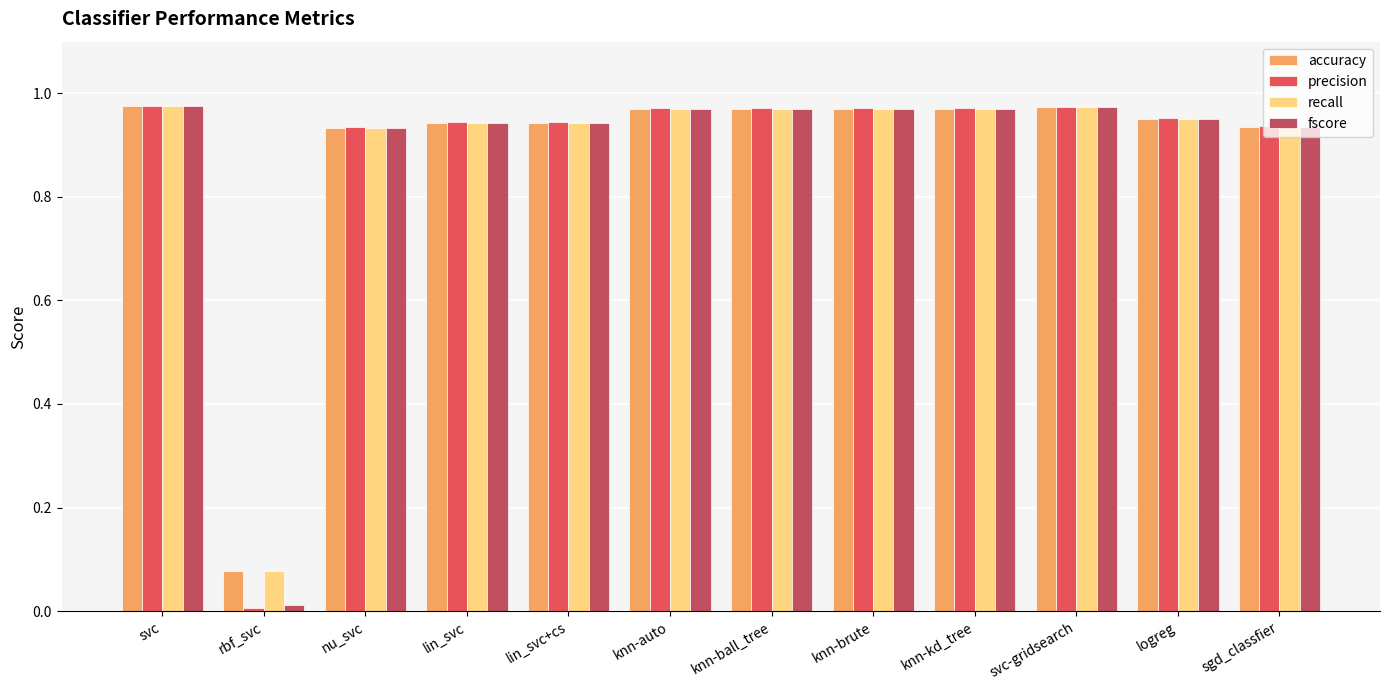

Is the value of recall at knn-kd_tree greater than the value of accuracy at nu_svc?

Yes